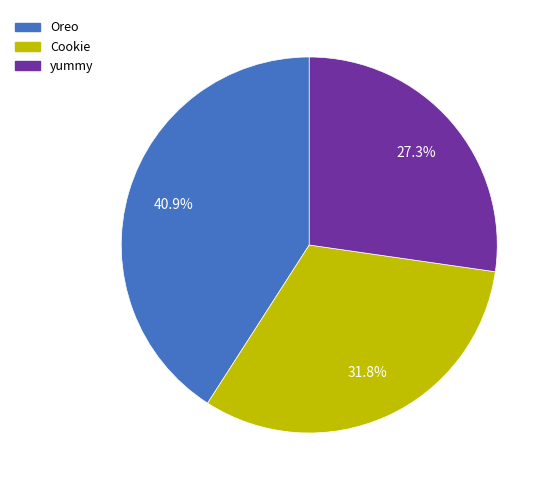

How many slices are in this pie chart?

3